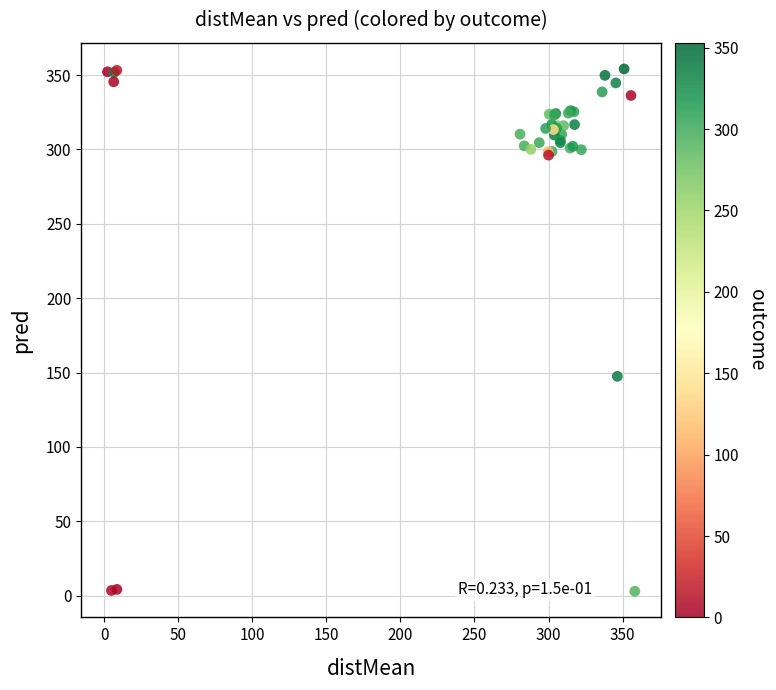

What Y value in the scatter plot is closest to 178?

147.4